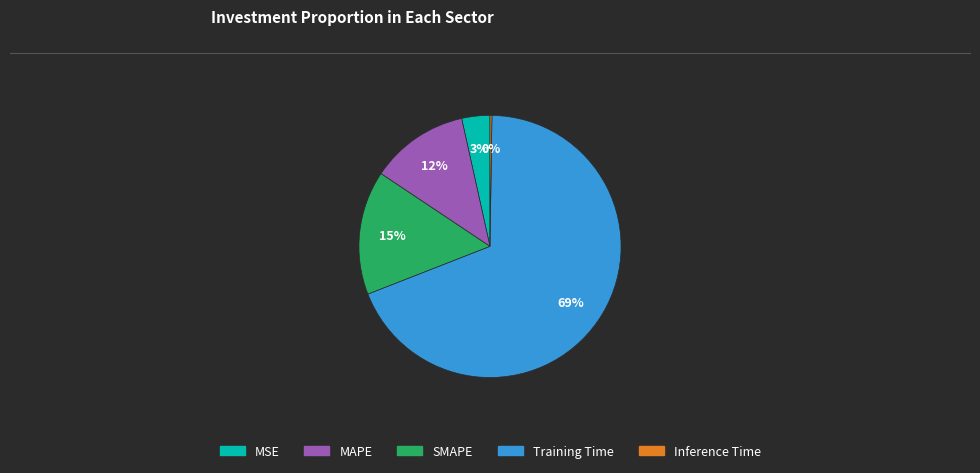

To the nearest percent, what percentage of the pie is SMAPE?

15%